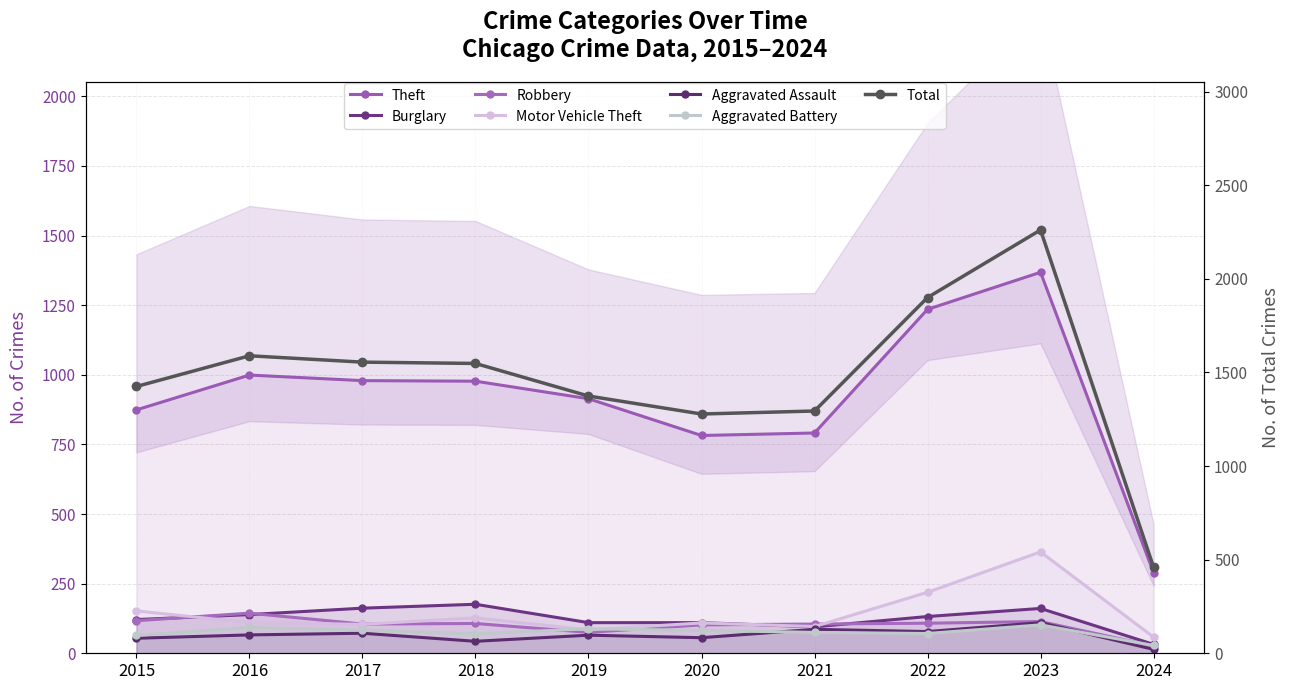

Which series has the widest spread of values?

Theft